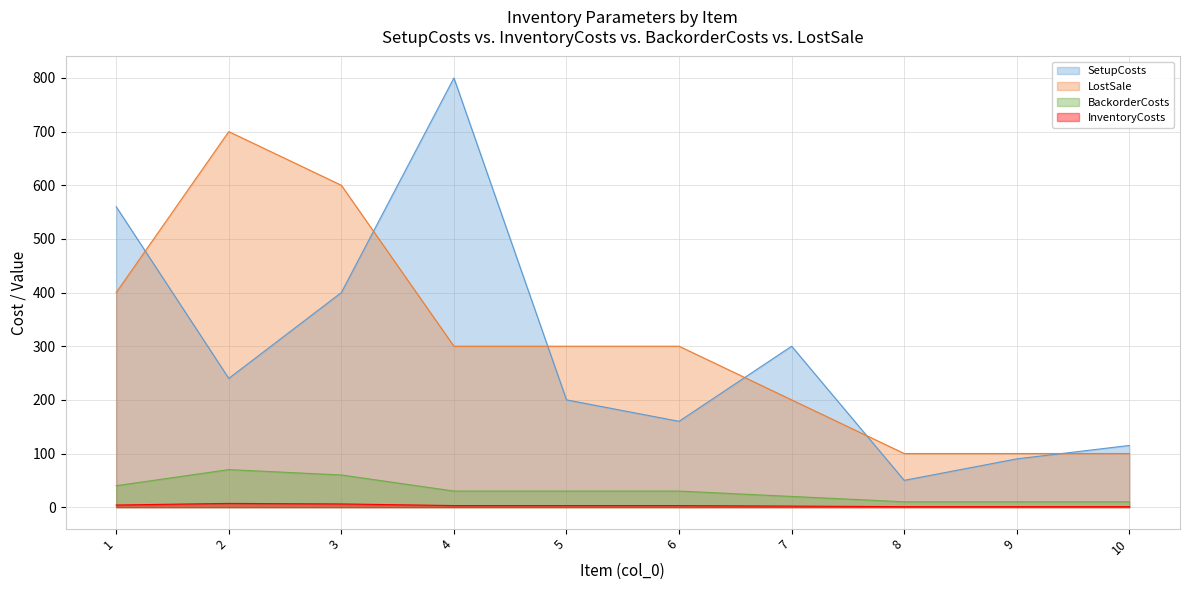

The value of LostSale at 8 is 68. True or false?

False